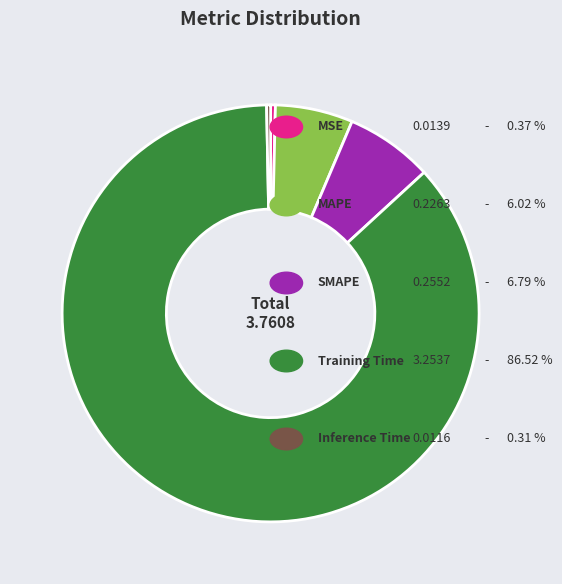

Does any single category account for the majority?

Yes